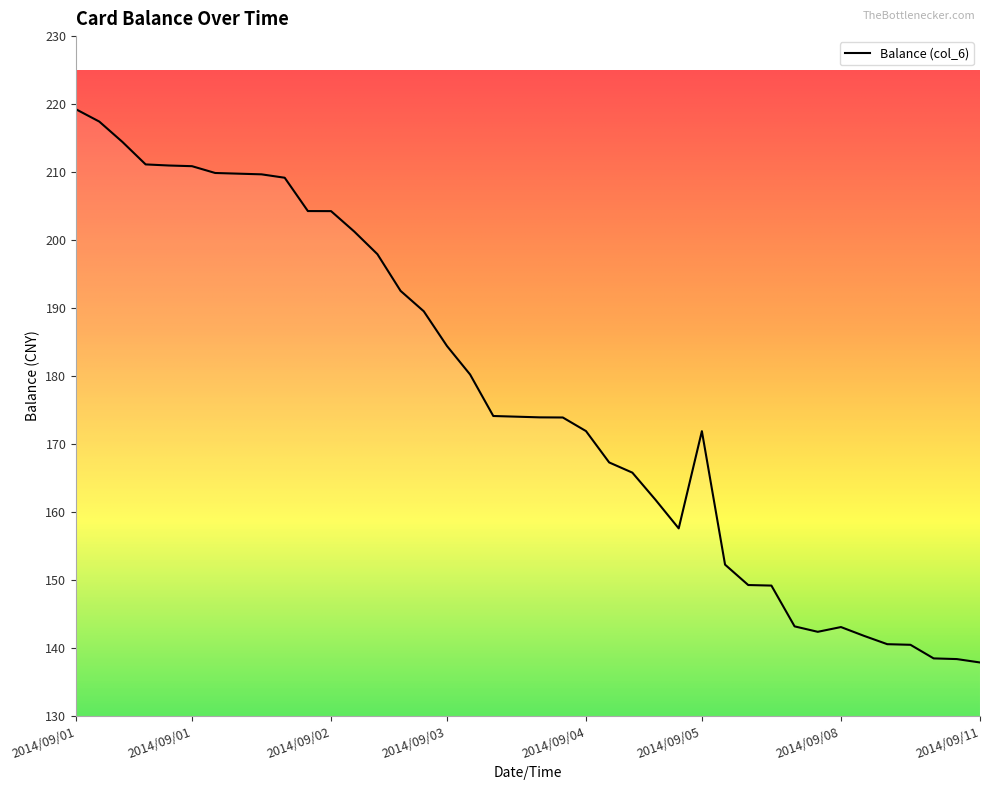

What is the maximum value shown in the chart?

219.2